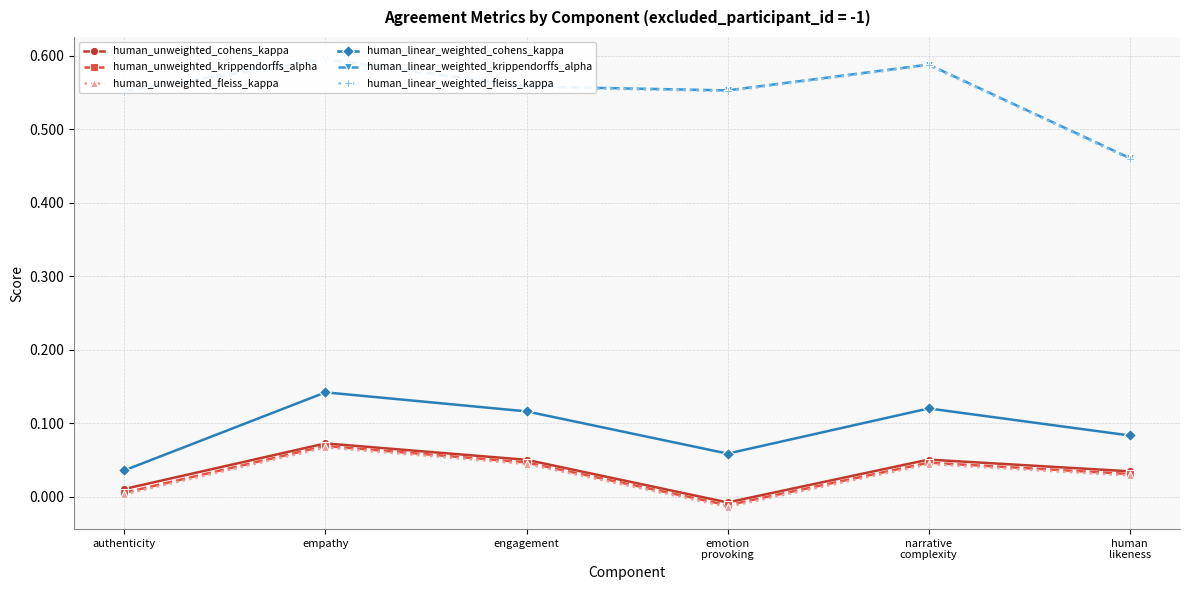

How many lines are shown in the chart?

6